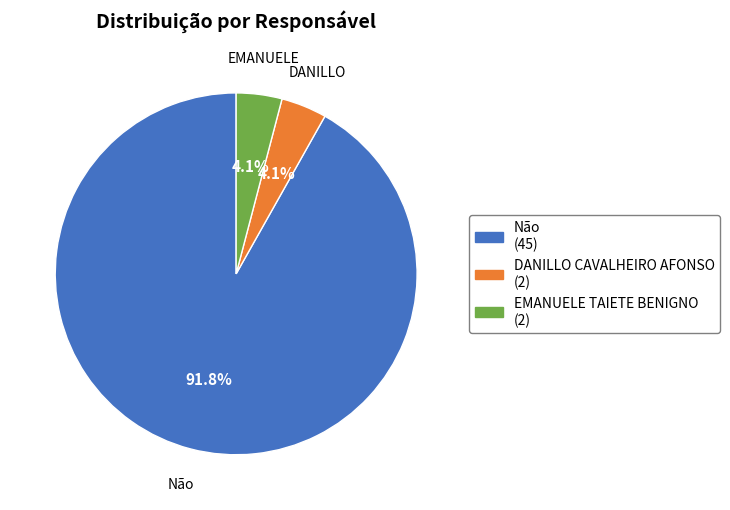

To the nearest percent, what is the average slice percentage?

33%